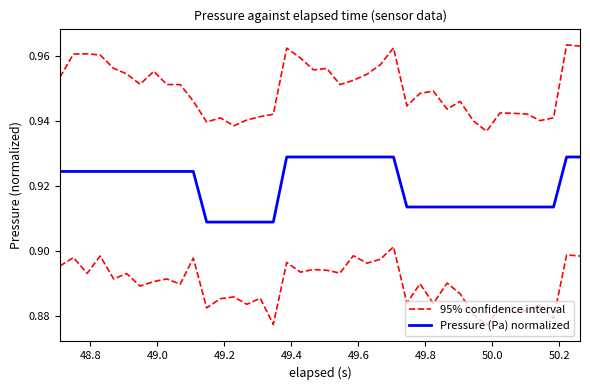

Reading left to right, extract all data points from this chart.

95% confidence interval: 1.0	1.0	1.0	1.0	1.0	1.0	1.0	1.0	1.0	1.0	0.9	0.9	0.9	0.9	0.9	0.9	0.9	1.0	1.0	1.0	1.0	1.0	1.0	1.0	1.0	1.0	0.9	0.9	0.9	0.9	0.9	0.9	0.9	0.9	0.9	0.9	0.9	0.9	1.0	1.0
Pressure (Pa) normalized: 0.9	0.9	0.9	0.9	0.9	0.9	0.9	0.9	0.9	0.9	0.9	0.9	0.9	0.9	0.9	0.9	0.9	0.9	0.9	0.9	0.9	0.9	0.9	0.9	0.9	0.9	0.9	0.9	0.9	0.9	0.9	0.9	0.9	0.9	0.9	0.9	0.9	0.9	0.9	0.9